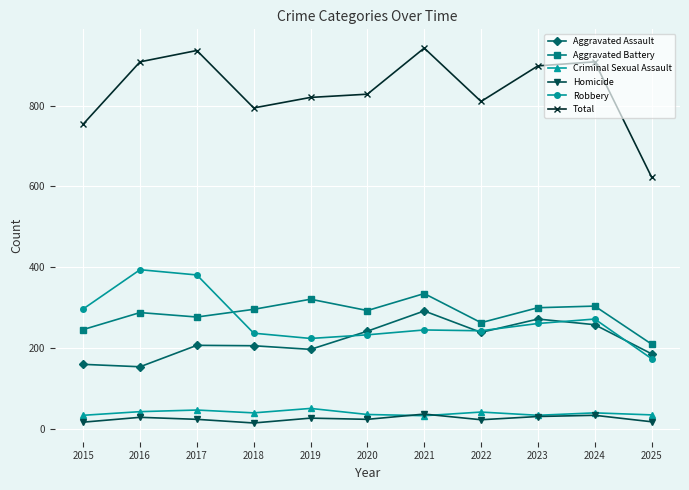

What is the sum of all Aggravated Battery values?

3133